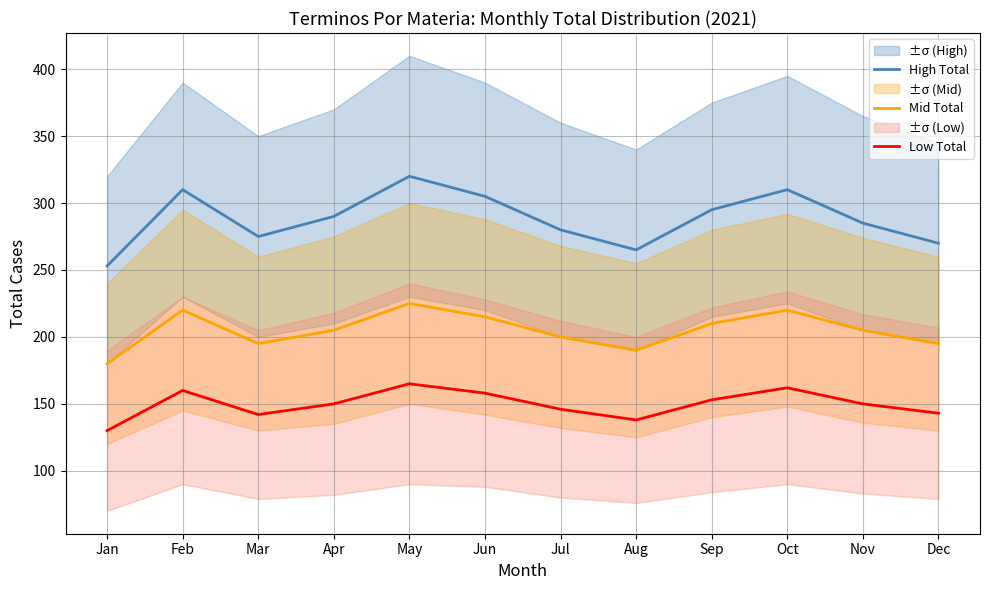

Does the chart have visible grid lines?

Yes